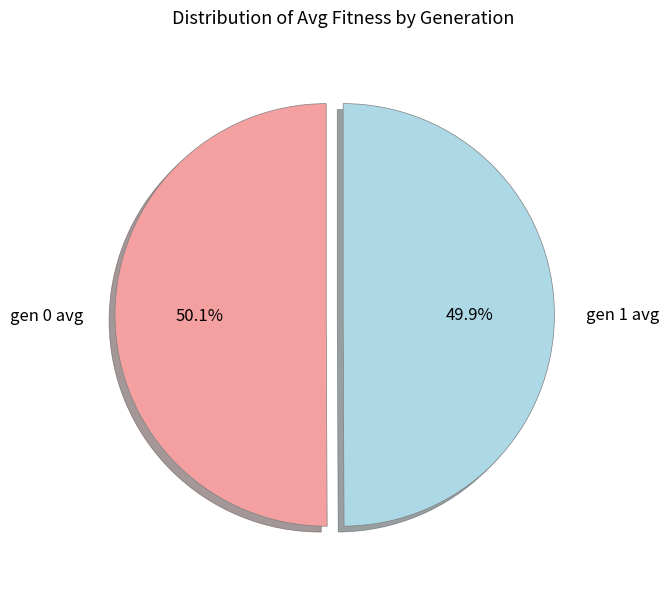

What is the ratio of the value at gen 0 avg to the value at gen 1 avg?

1.0